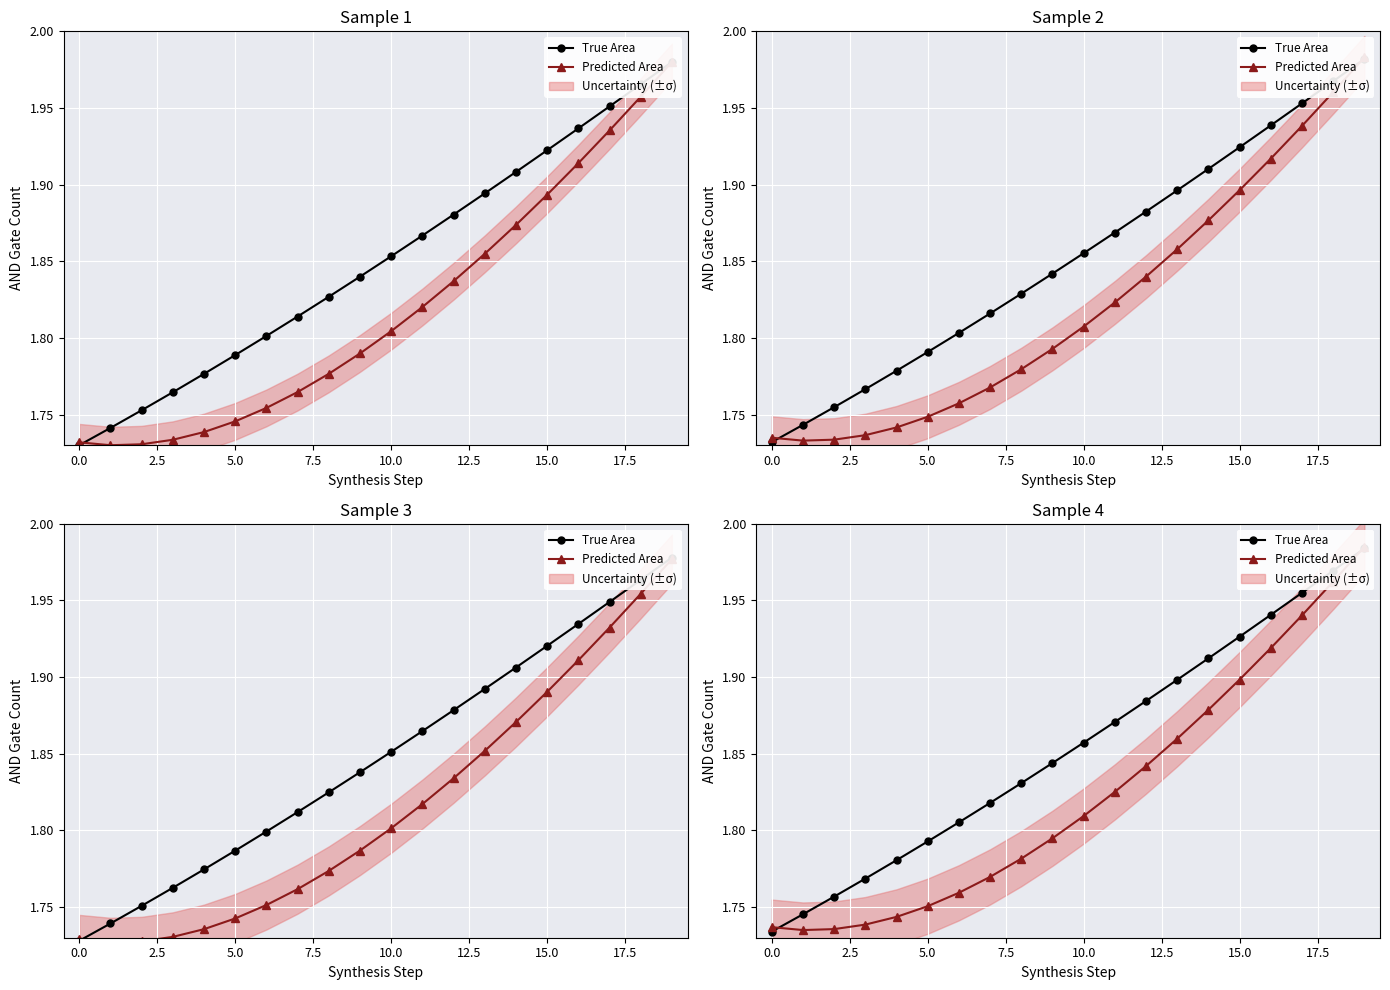

Which series has the largest total across all categories?

True Area